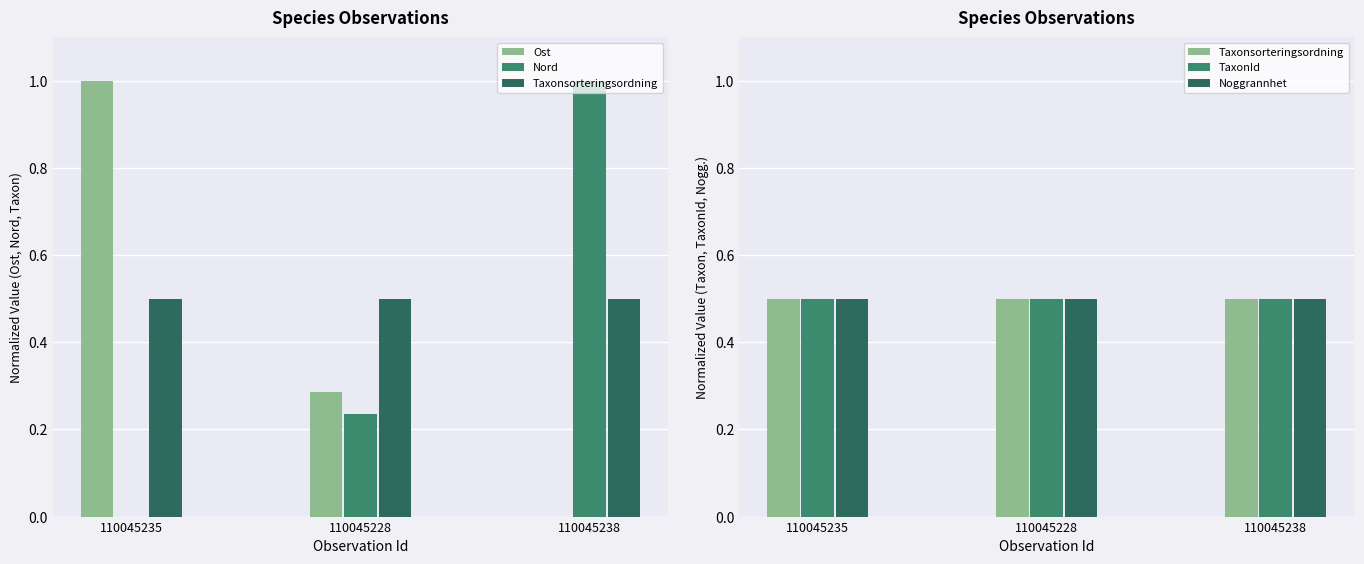

At how many categories does at least one series exceed 0?

3